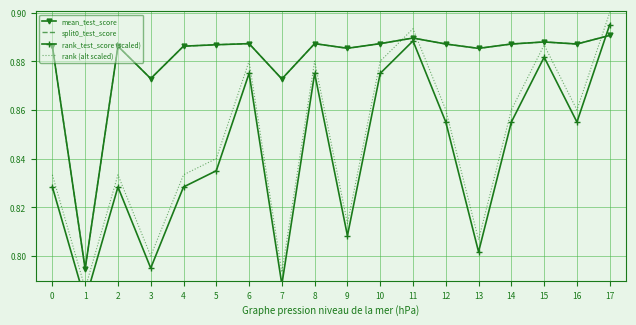

Which category has the lowest value across all series?

1